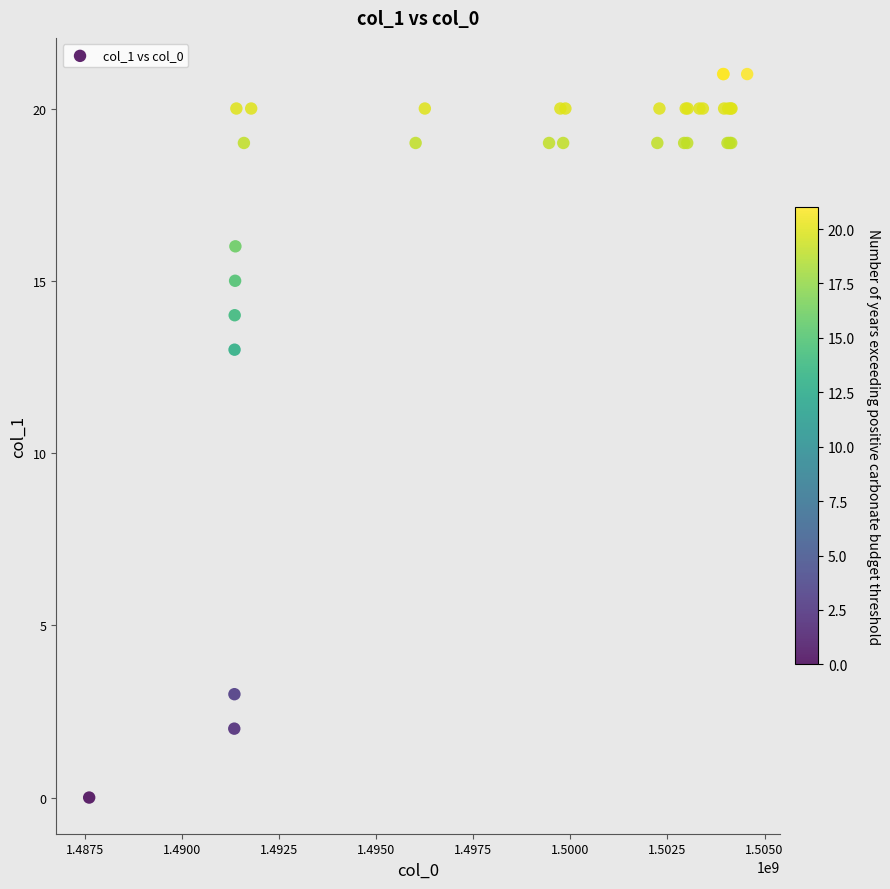

What Y value in the scatter plot is closest to 10?

13